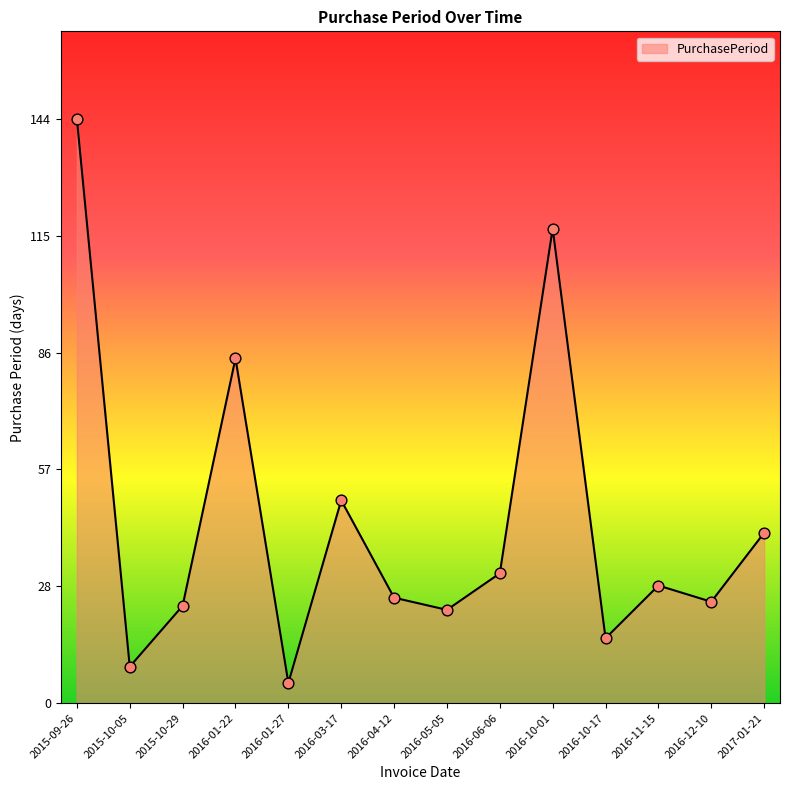

What is the change in value from 2015-09-26 to 2016-12-10?

-119